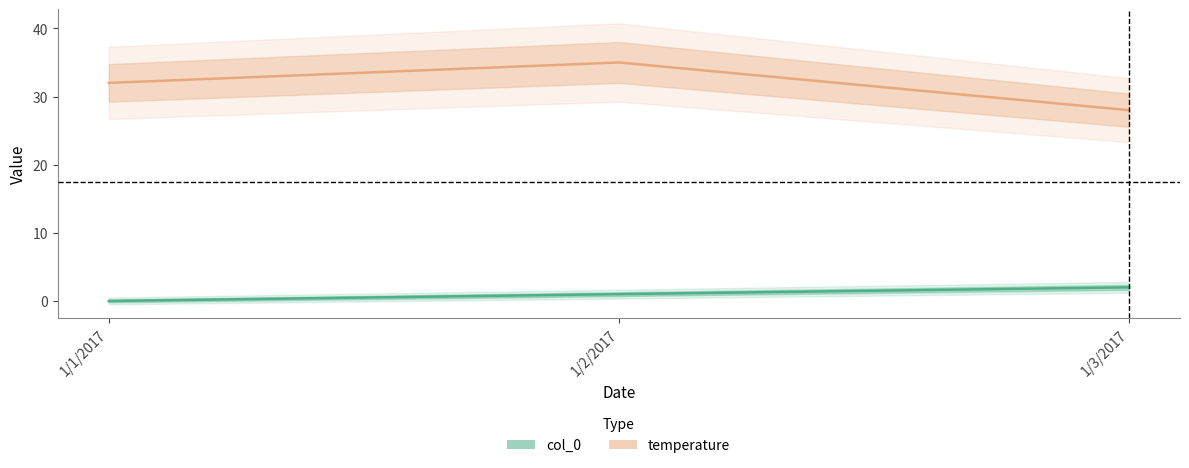

Is this an area chart (filled region under the line)?

No